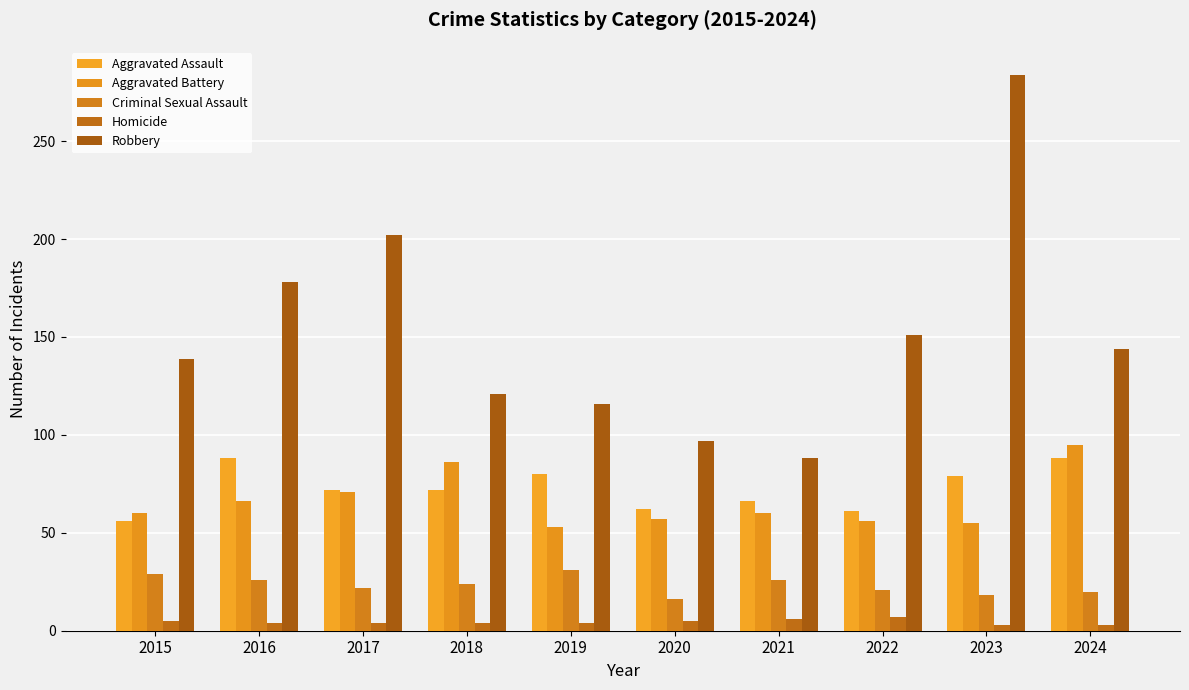

Which has a higher value, 2024 or 2020?

2024